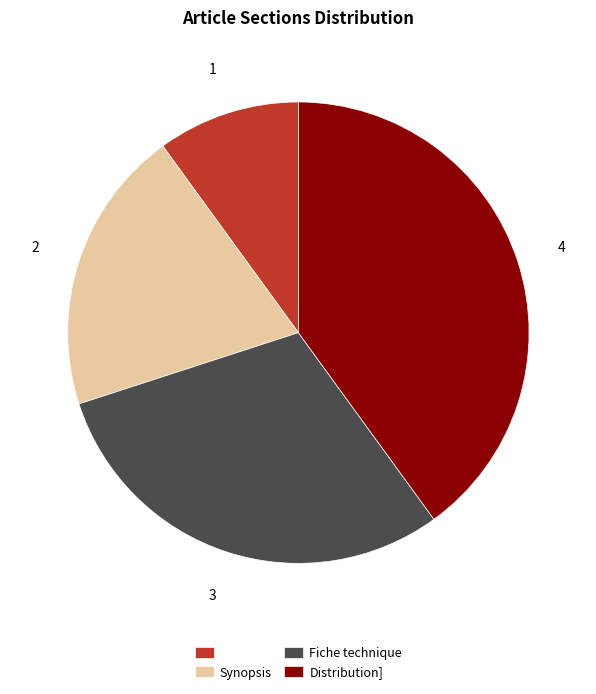

Does any single category account for the majority?

No